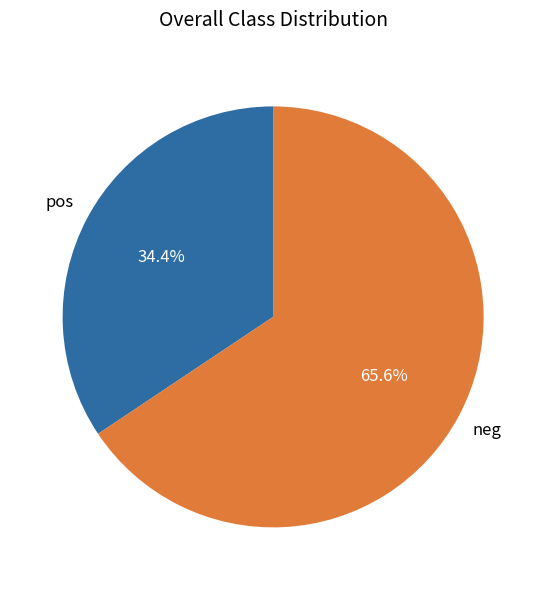

How many slices are in this pie chart?

2